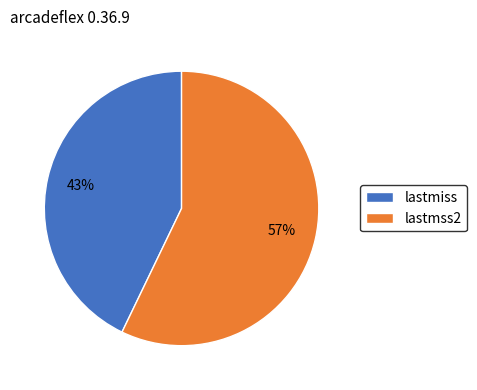

Rank the categories by value from lowest to highest.

lastmiss, lastmss2